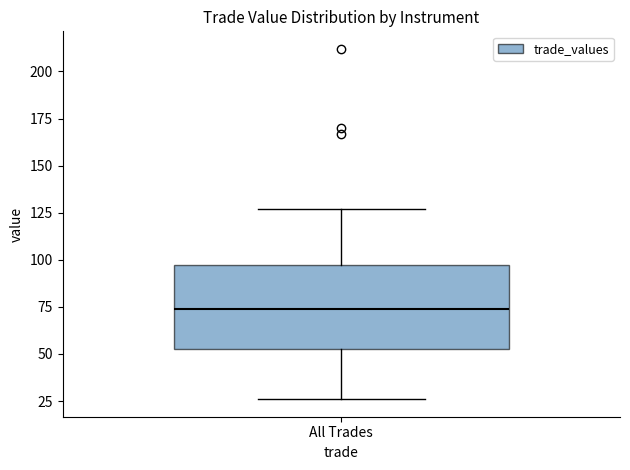

Where does the median line of the box for All Trades sit on the y-axis? The values are not printed on the chart, so give them approximately, as read against the axis.

75